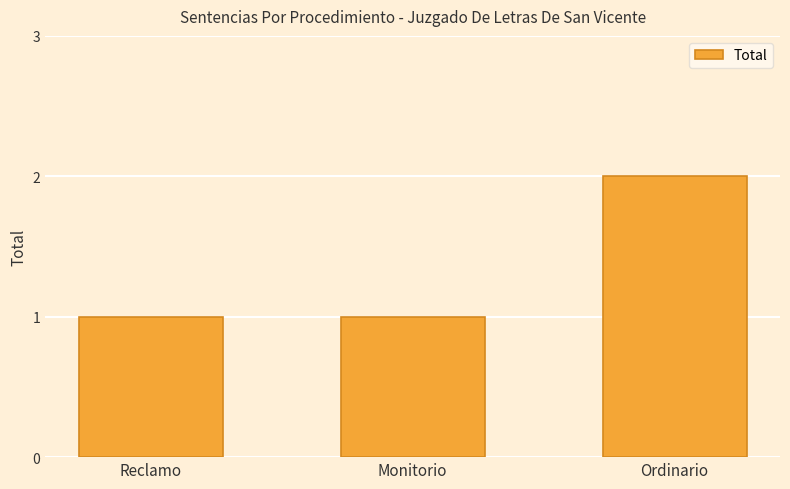

True or false: the data shows 1 at Reclamo.

True